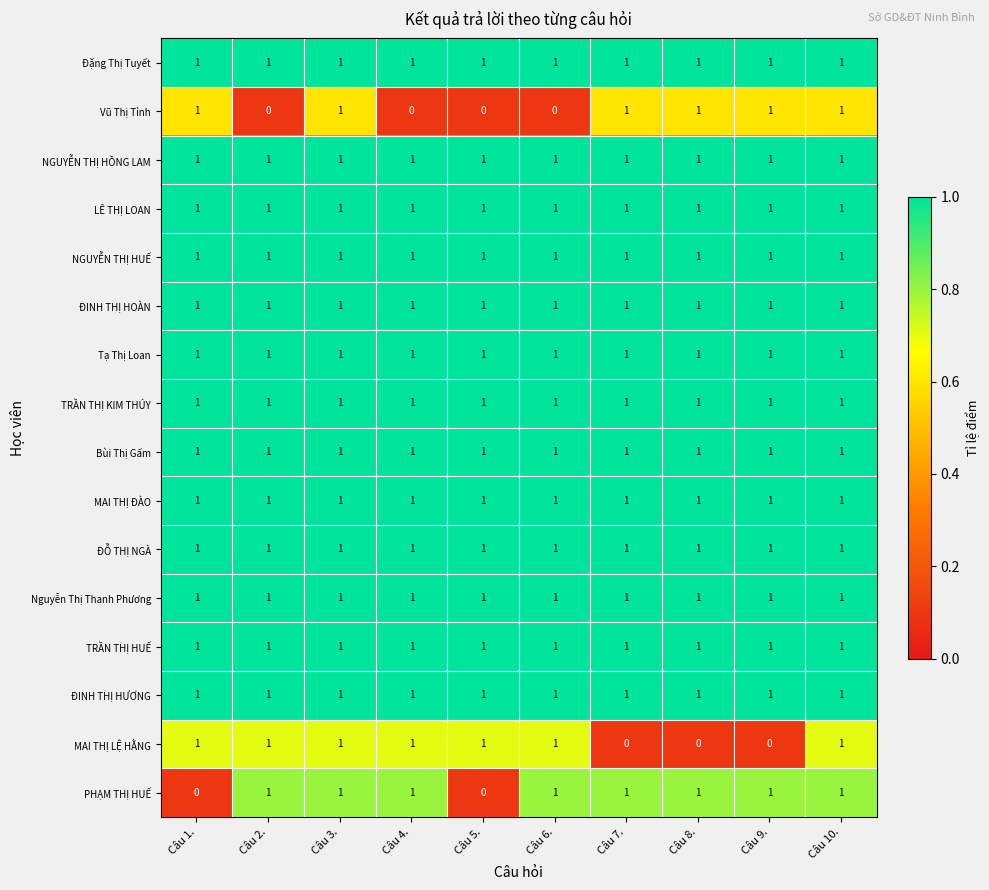

Between Câu 4. and Câu 5., which series saw the biggest shift?

PHẠM THỊ HUẾ